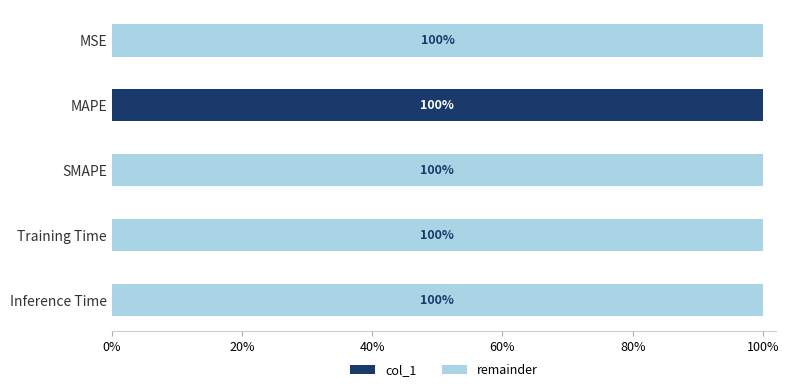

Which series has the widest spread of values?

col_1